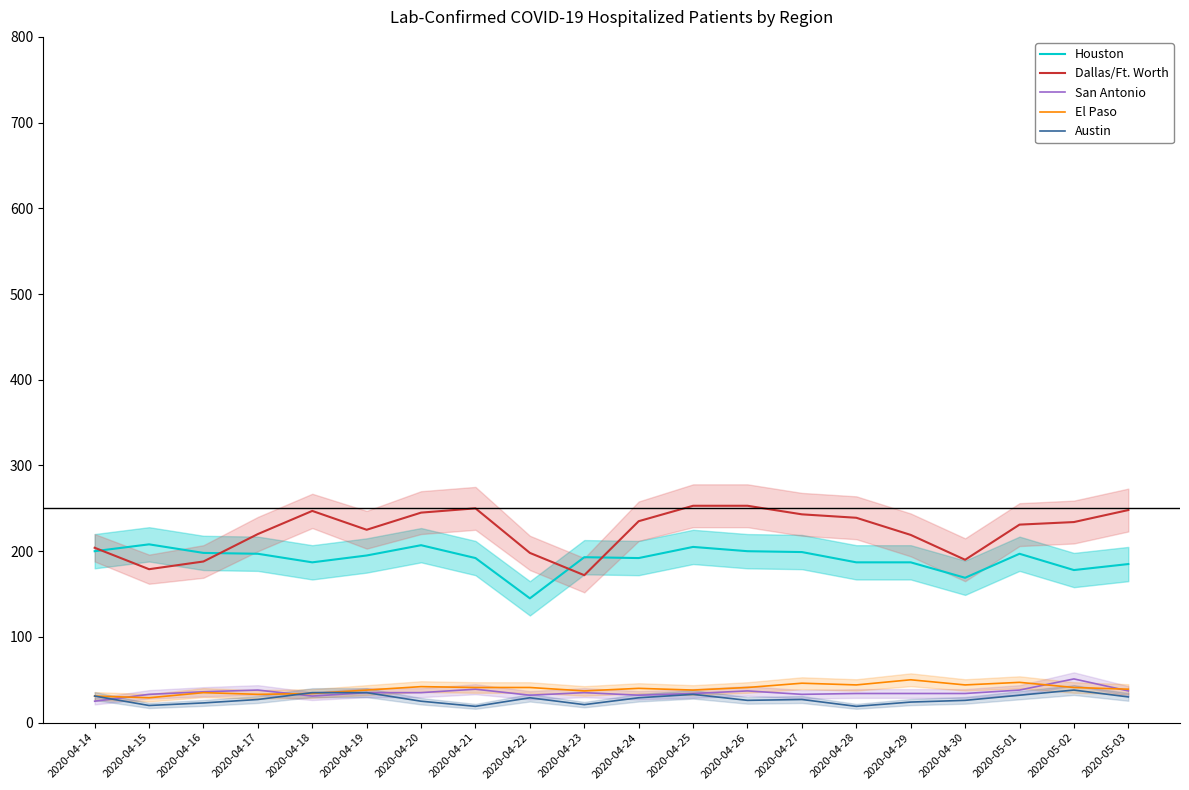

Between 2020-04-18 and 2020-04-23, which series saw the biggest shift?

Dallas/Ft. Worth